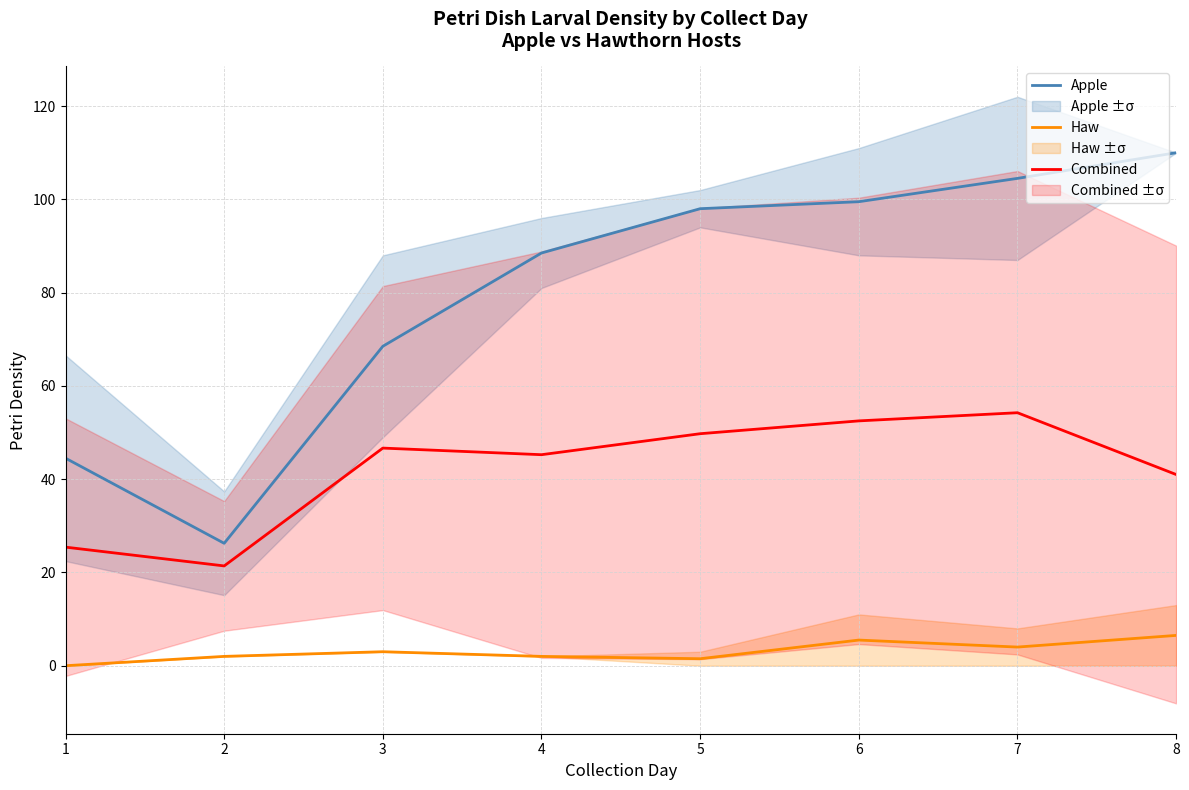

How many lines are shown in the chart?

3